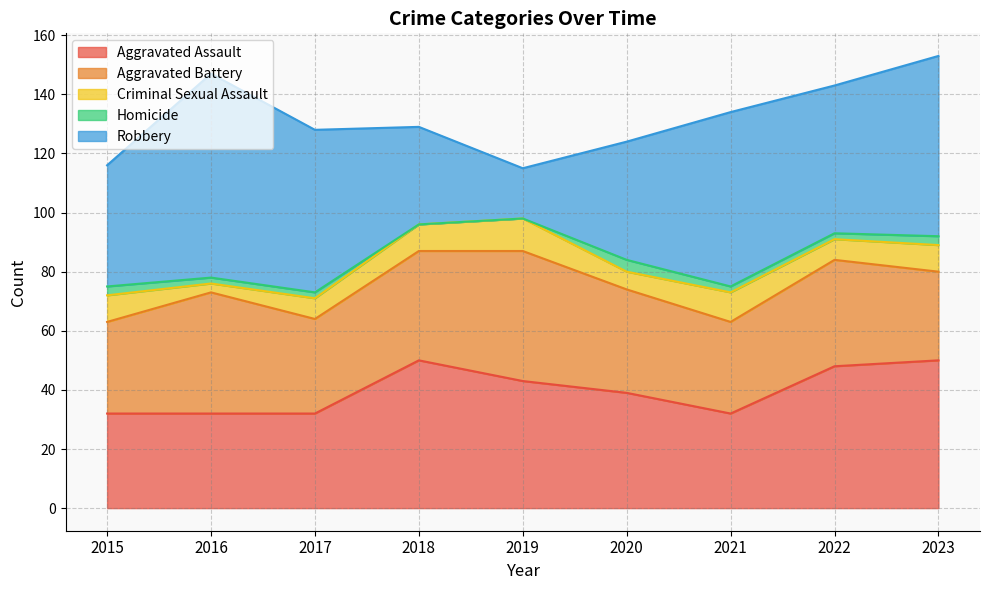

Reading left to right, list all the values displayed in this chart.

Aggravated Assault: 32	32	32	50	43	39	32	48	50
Aggravated Battery: 31	41	32	37	44	35	31	36	30
Criminal Sexual Assault: 9	3	7	9	11	6	10	7	9
Homicide: 3	2	2	0	0	4	2	2	3
Robbery: 41	69	55	33	17	40	59	50	61